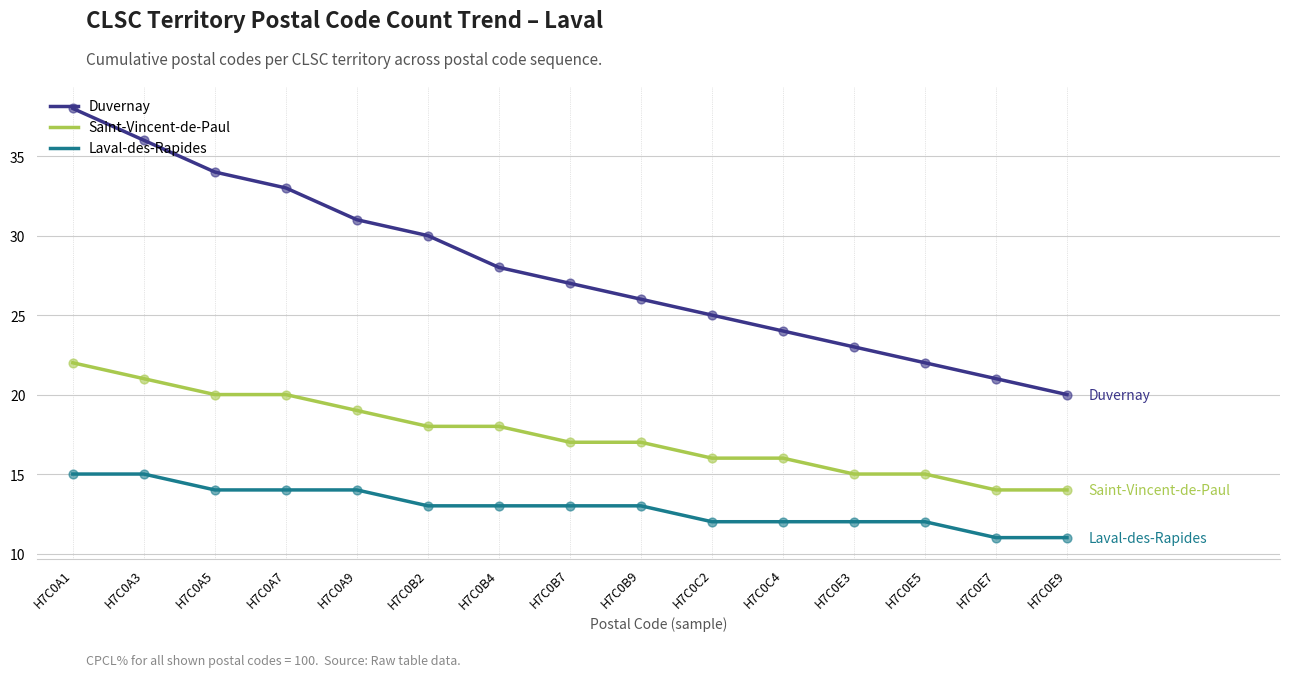

What are all the series names shown in the legend?

Duvernay, Saint-Vincent-de-Paul, Laval-des-Rapides